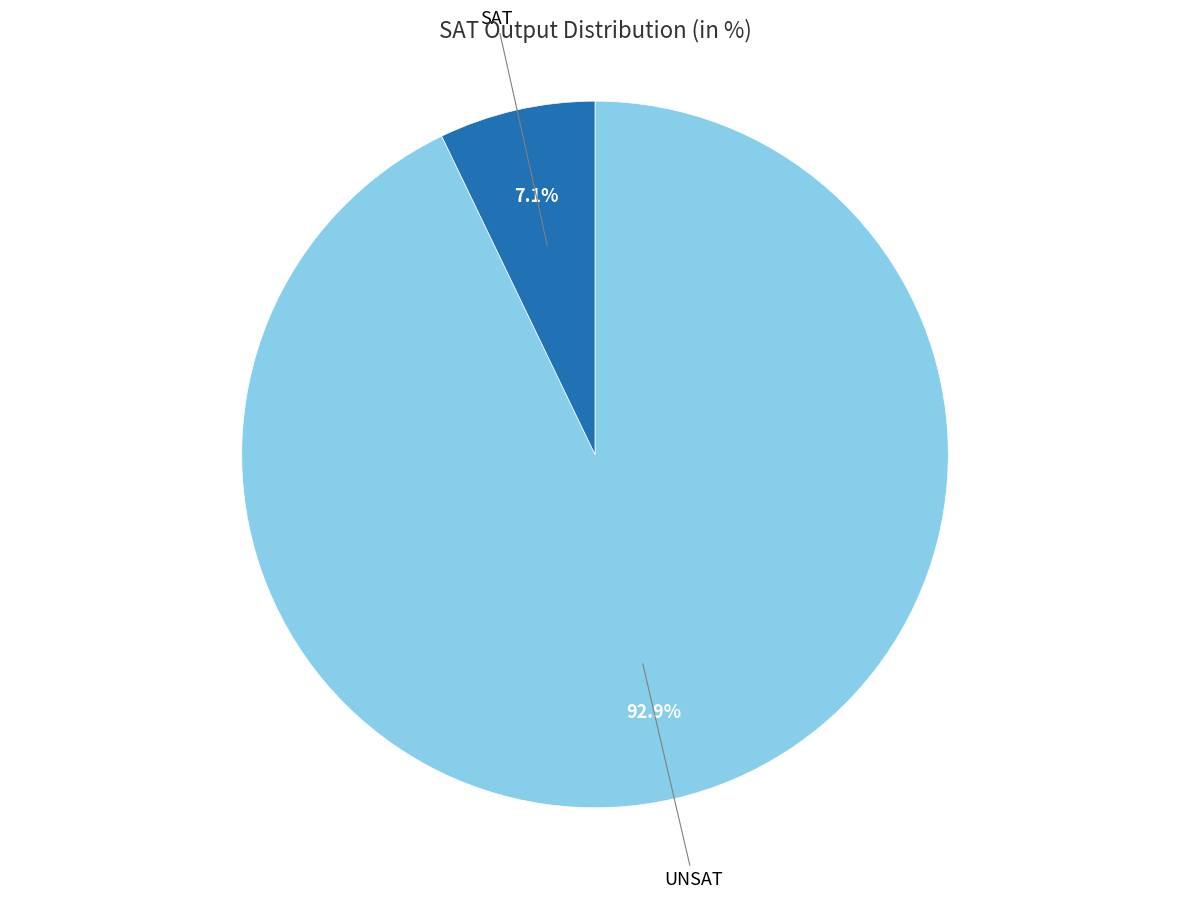

Which has a higher value, UNSAT or SAT?

UNSAT